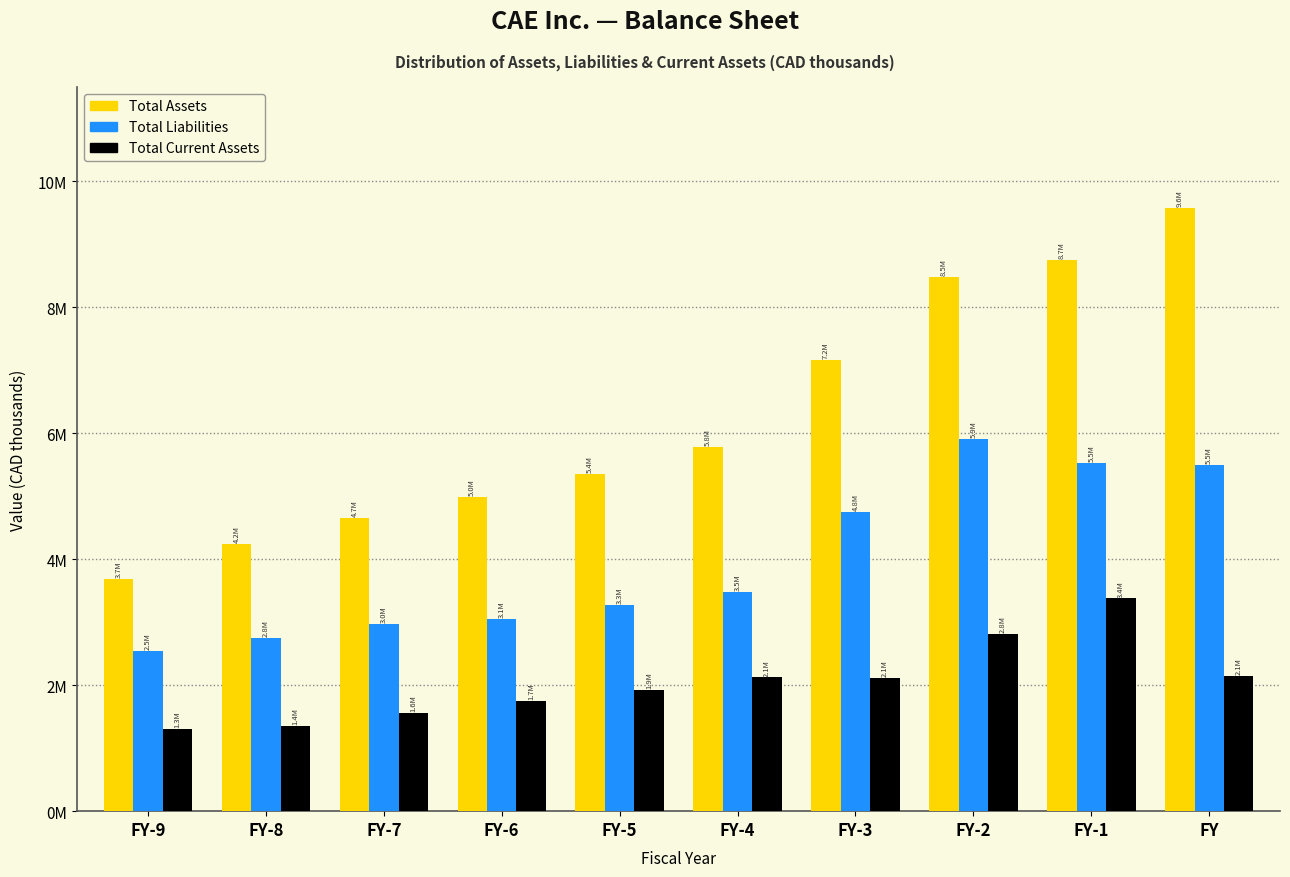

Does the chart contain any negative values?

No